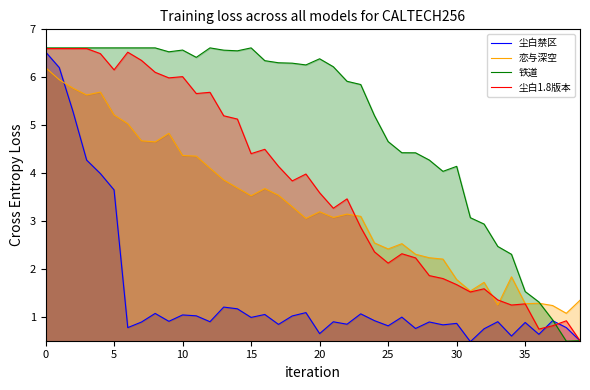

Is it true that 尘白1.8版本 equals 6.6 at 0?

True